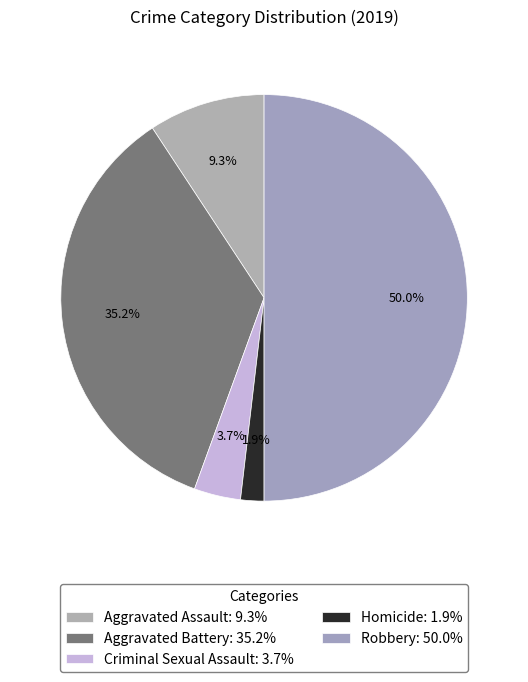

To the nearest percent, what is the difference between the Robbery and Aggravated Battery slice percentages?

15%